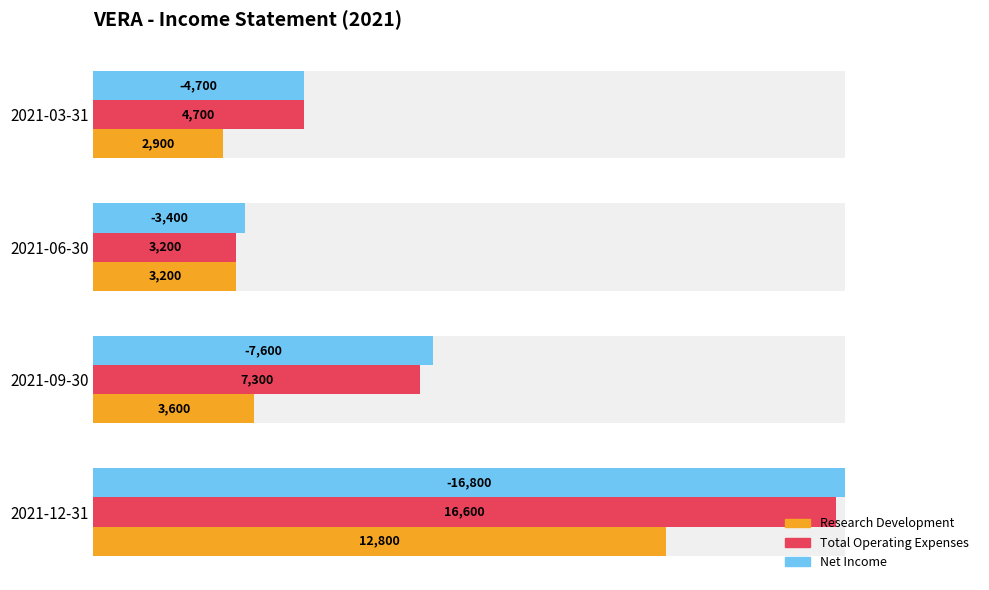

How many categories are shown in the chart?

4